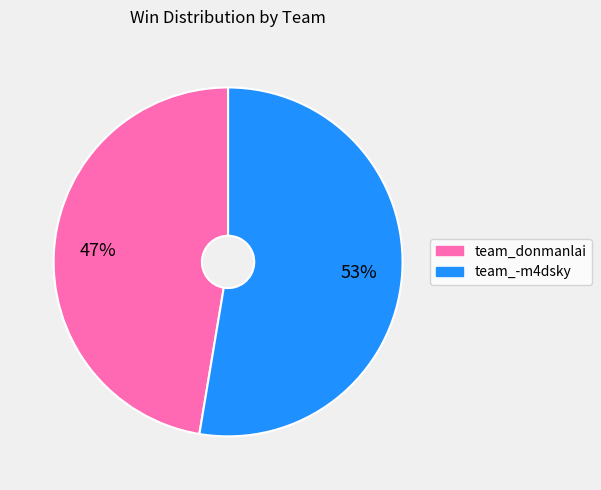

Rank the categories by value from highest to lowest.

team_-m4dsky, team_donmanlai